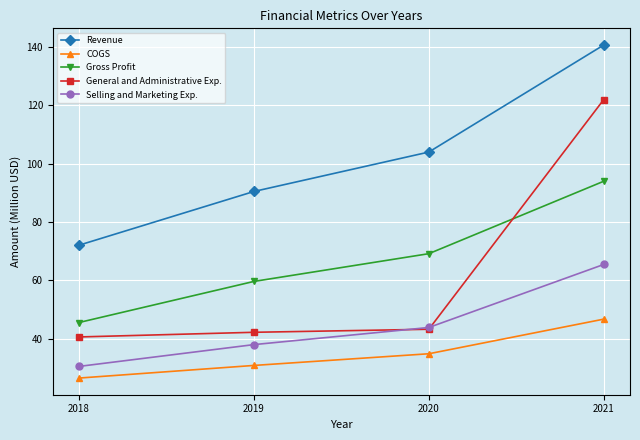

What is the total value across all series at 2019?

261.1